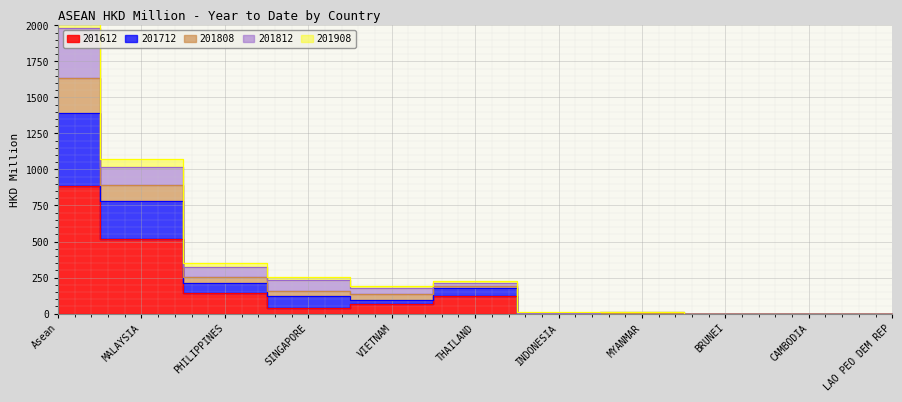

At which category does 201712 reach its first local peak?

THAILAND